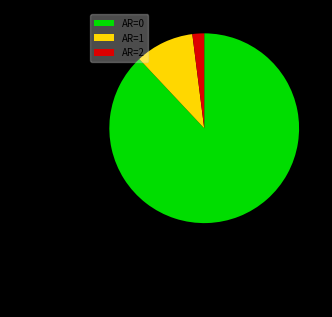

What is the ratio of the value at AR=1 to the value at AR=2?

5.0